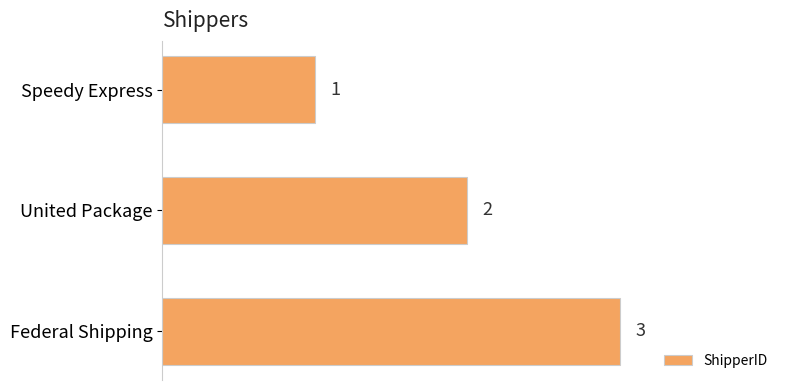

List the labels in order of value, smallest first.

Speedy Express, United Package, Federal Shipping